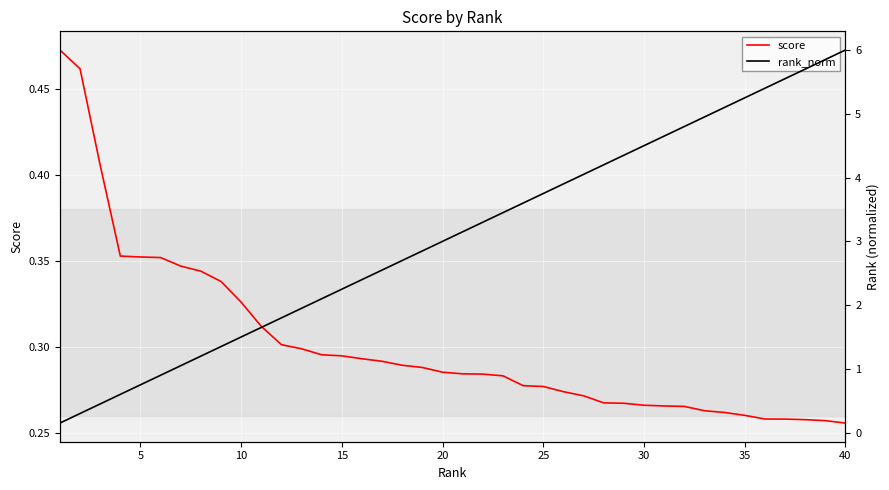

Reading left to right, list all the values displayed in this chart.

score: 0.5	0.5	0.4	0.4	0.4	0.4	0.3	0.3	0.3	0.3	0.3	0.3	0.3	0.3	0.3	0.3	0.3	0.3	0.3	0.3	0.3	0.3	0.3	0.3	0.3	0.3	0.3	0.3	0.3	0.3	0.3	0.3	0.3	0.3	0.3	0.3	0.3	0.3	0.3	0.3
rank_norm: 0.2	0.3	0.4	0.6	0.8	0.9	1.0	1.2	1.4	1.5	1.7	1.8	2.0	2.1	2.2	2.4	2.5	2.7	2.8	3.0	3.2	3.3	3.4	3.6	3.8	3.9	4.1	4.2	4.3	4.5	4.7	4.8	4.9	5.1	5.2	5.4	5.6	5.7	5.8	6.0